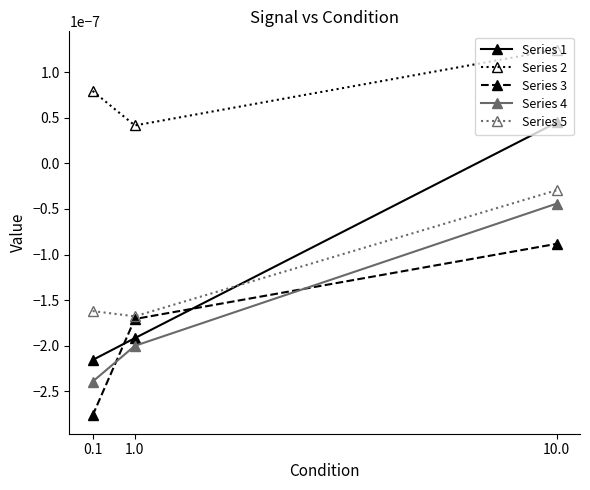

Which series has the largest range (max minus min)?

Series 1